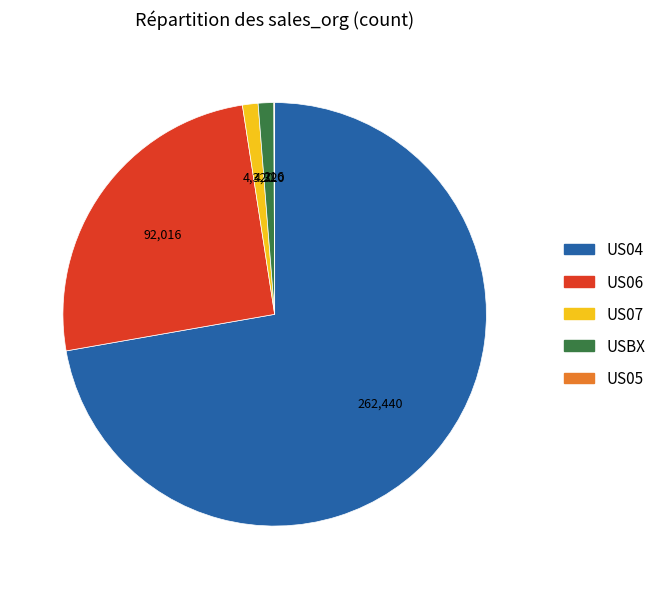

Is US04 the majority of the pie?

Yes